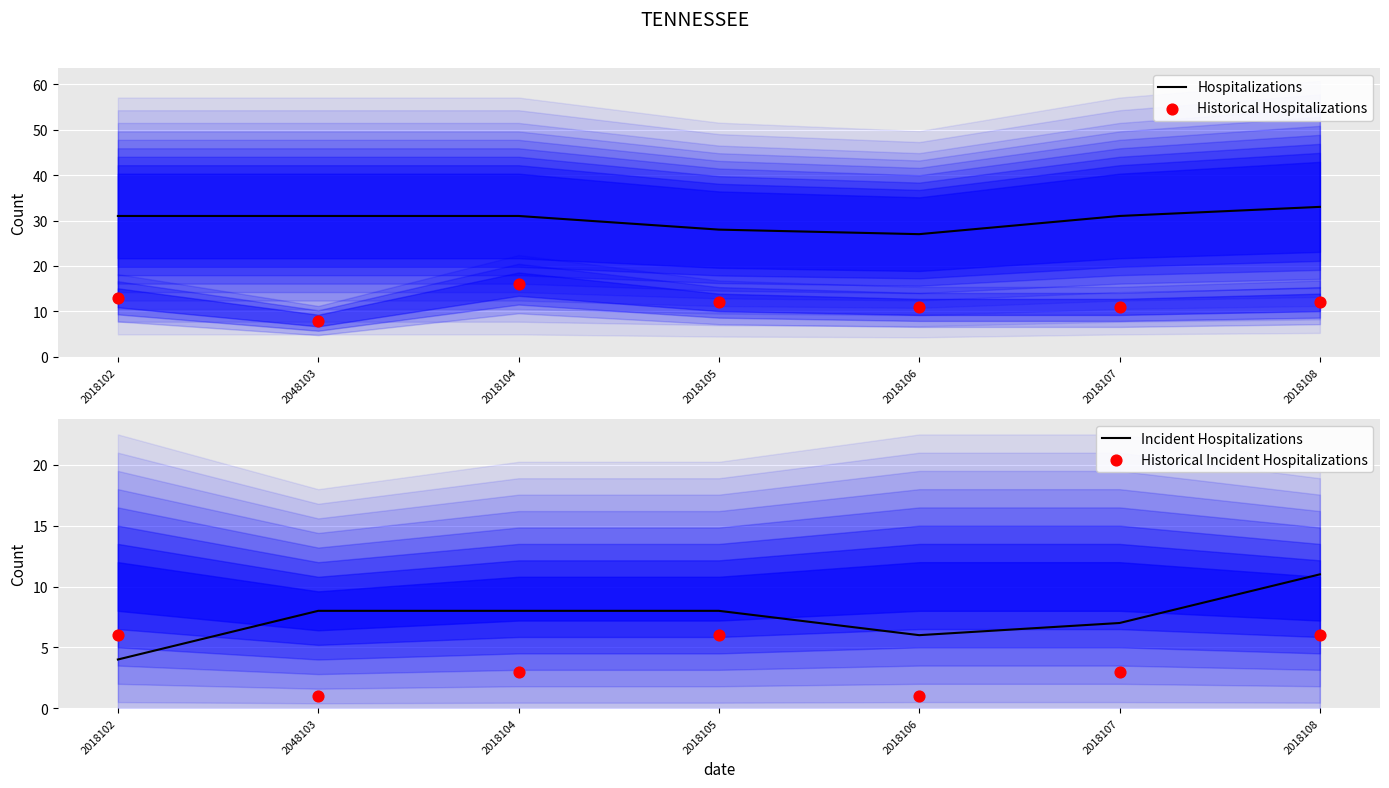

Which series reaches the minimum Y coordinate?

Historical Incident Hospitalizations